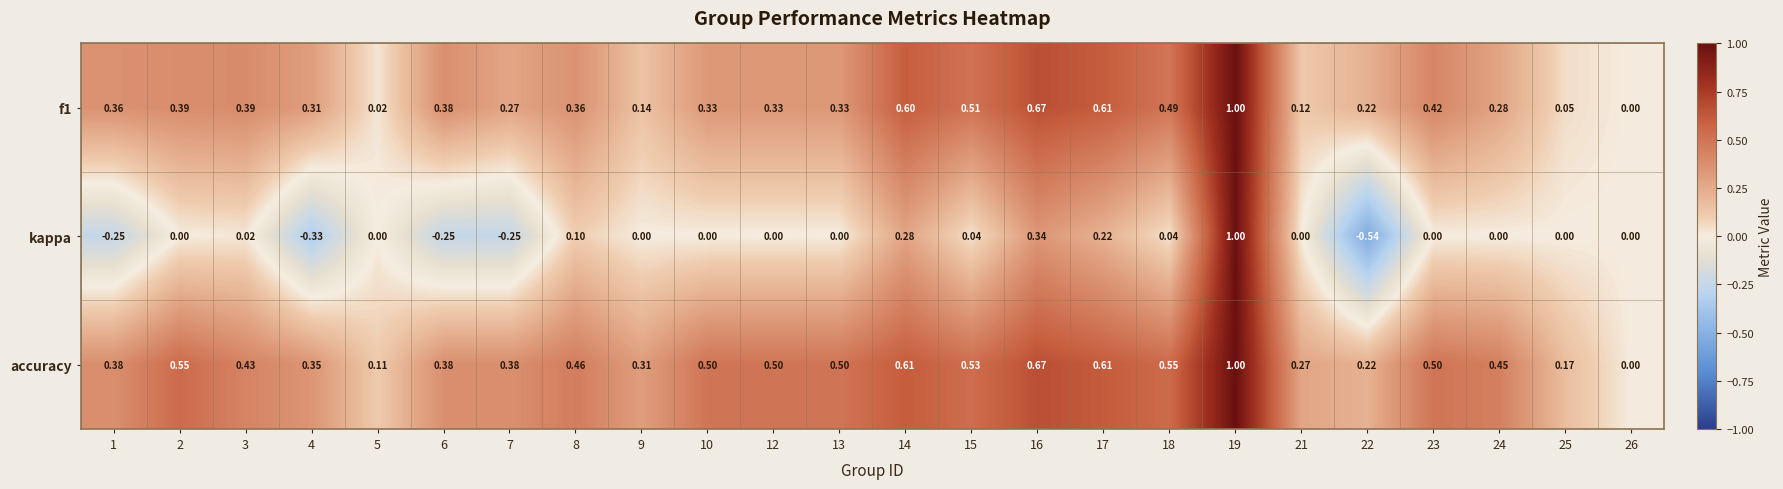

Which series has the widest spread of values?

kappa